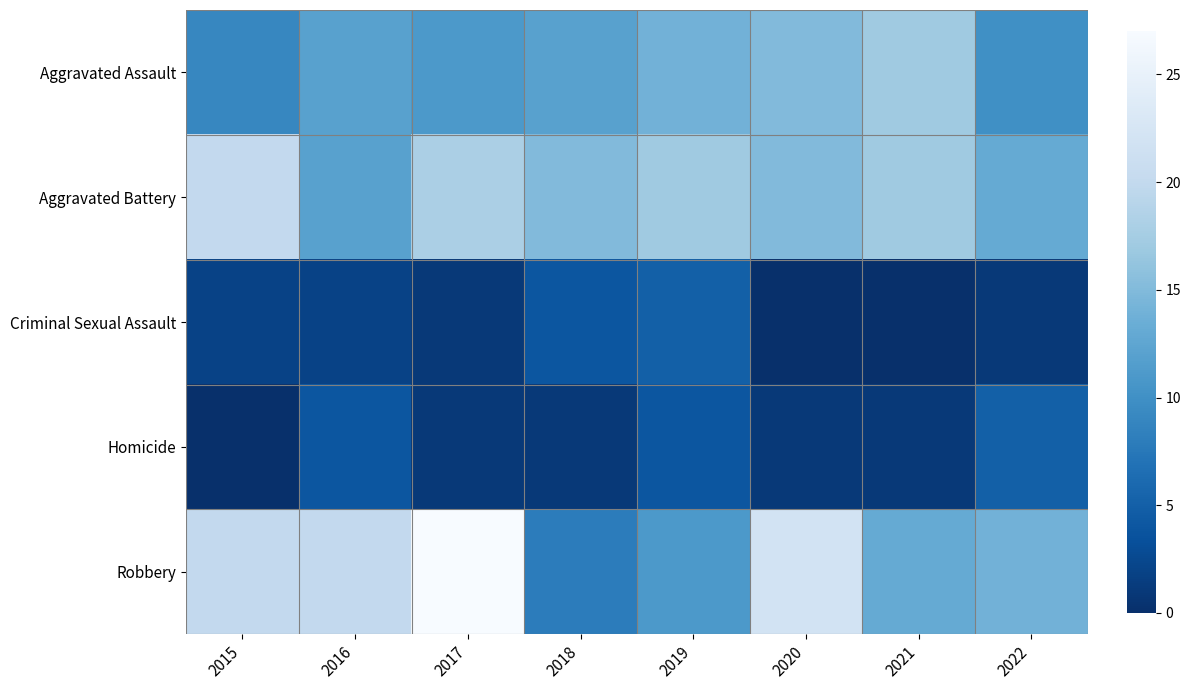

Reading left to right, extract all data points from this chart.

Aggravated Assault: 2015=9	2016=12	2017=11	2018=12	2019=14	2020=15	2021=17	2022=10
Aggravated Battery: 2015=20	2016=12	2017=18	2018=15	2019=17	2020=15	2021=17	2022=13
Criminal Sexual Assault: 2015=2	2016=2	2017=1	2018=4	2019=5	2020=0	2021=0	2022=1
Homicide: 2015=0	2016=4	2017=1	2018=1	2019=4	2020=1	2021=1	2022=5
Robbery: 2015=20	2016=20	2017=27	2018=8	2019=11	2020=22	2021=13	2022=14